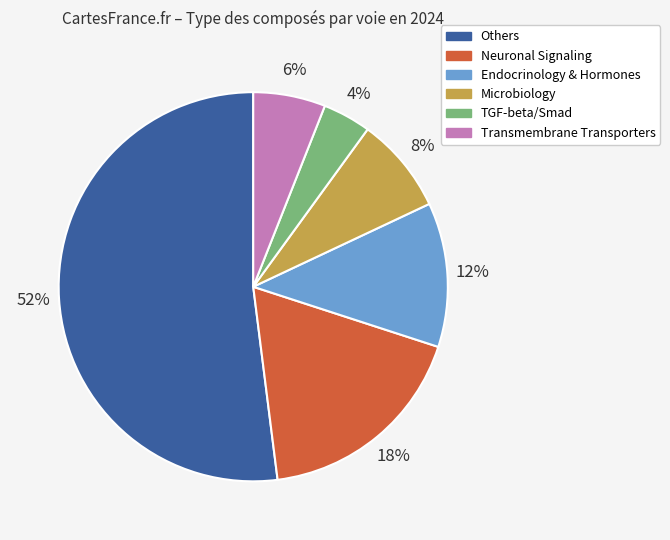

To the nearest percent, what is the difference between the largest and smallest slice percentages?

48%